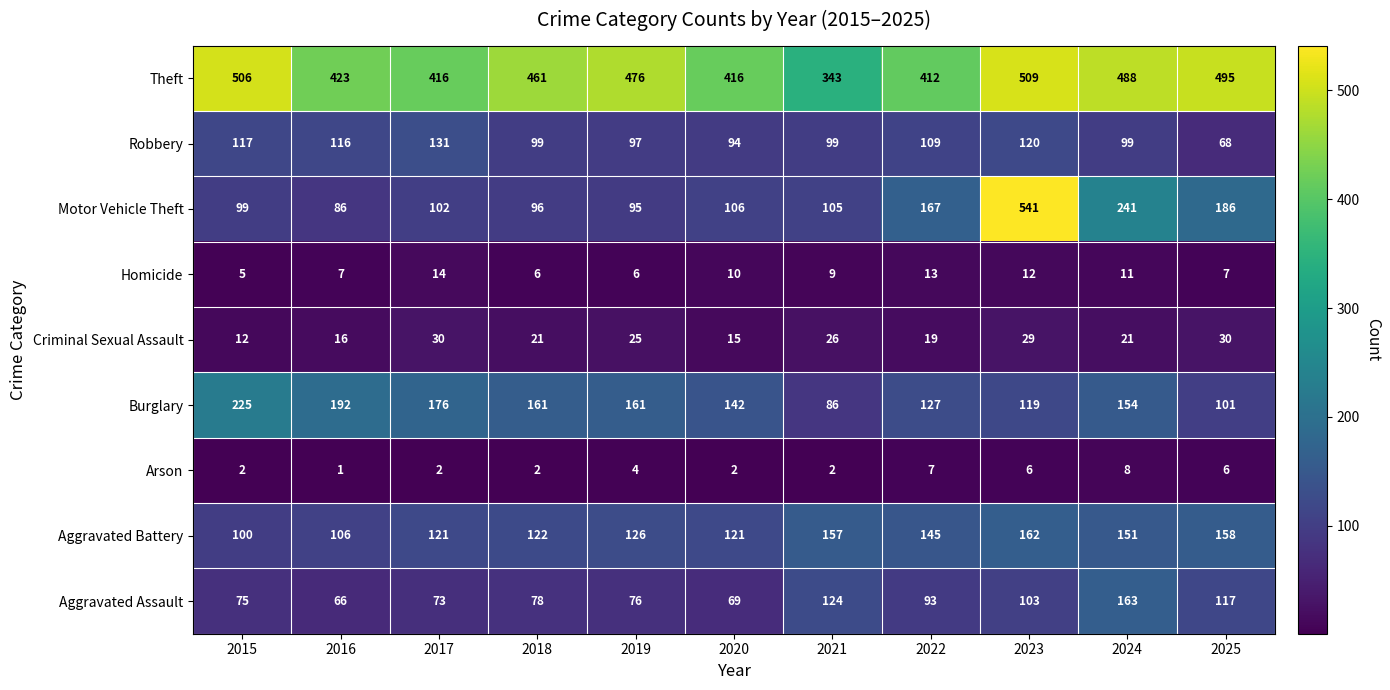

Which series has the largest range (max minus min)?

Motor Vehicle Theft